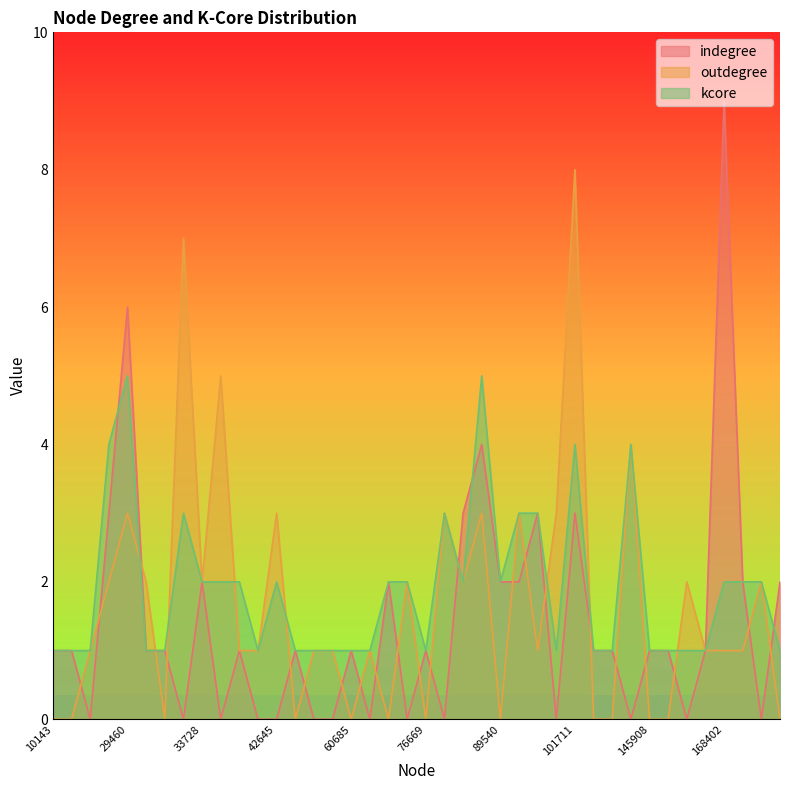

Reading left to right, extract all data points from this chart.

indegree: 1	1	0	3	6	1	1	0	2	0	1	0	0	1	0	0	1	0	2	0	1	0	3	4	2	2	3	0	3	1	1	0	1	1	0	1	9	2	0	2
outdegree: 0	0	1	2	3	2	0	7	2	5	1	1	3	0	1	1	0	1	0	2	0	3	2	3	0	3	1	3	8	0	0	4	0	0	2	1	1	1	2	0
kcore: 1	1	1	4	5	1	1	3	2	2	2	1	2	1	1	1	1	1	2	2	1	3	2	5	2	3	3	1	4	1	1	4	1	1	1	1	2	2	2	1